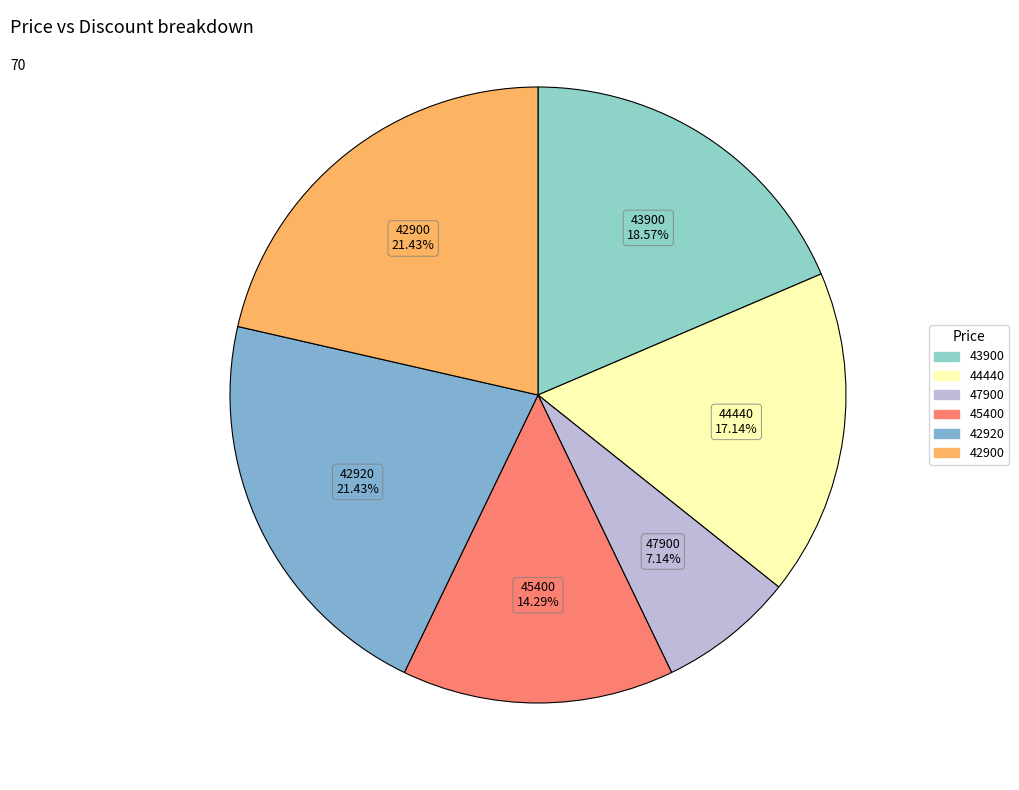

Count the number of slices in the pie.

6